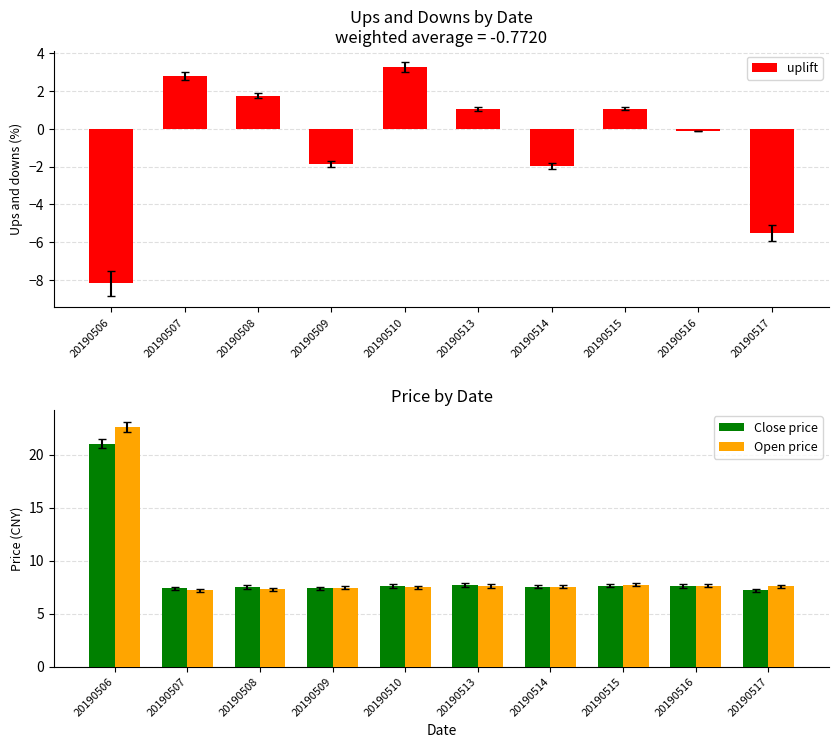

Reading left to right, what are all the values shown in this chart?

uplift: -8.2	2.8	1.8	-1.9	3.2	1.1	-1.9	1.1	-0.1	-5.5
Close price: 21.0	7.4	7.5	7.4	7.6	7.7	7.5	7.6	7.6	7.2
Open price: 22.6	7.2	7.3	7.5	7.5	7.6	7.6	7.7	7.6	7.6